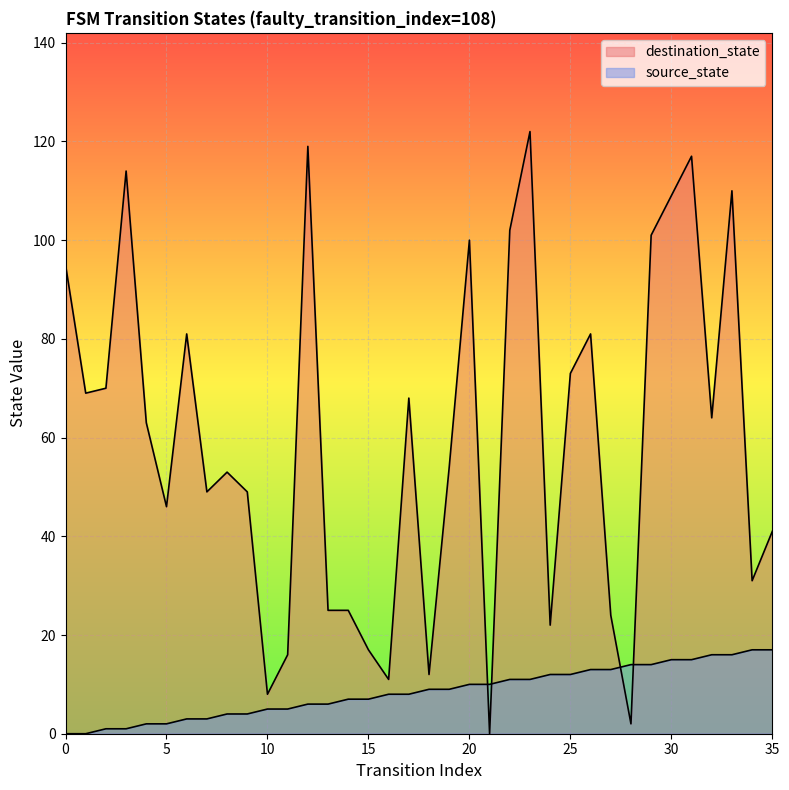

What are all the series names shown in the legend?

source_state, destination_state